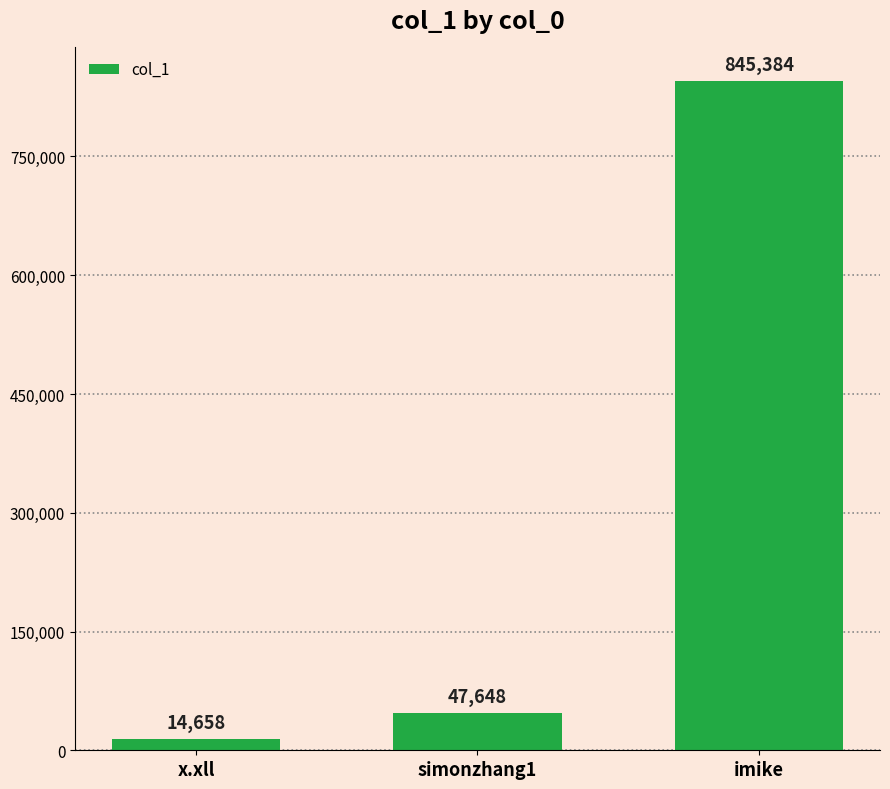

Which category has the highest value across all series?

imike